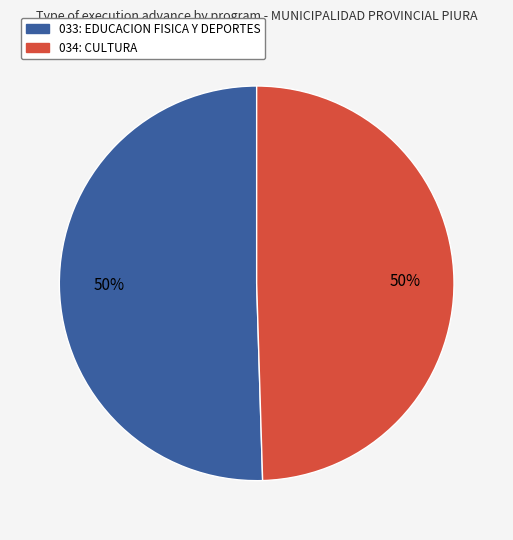

What is the ratio of the value at 034: CULTURA to the value at 033: EDUCACION FISICA Y DEPORTES?

1.0